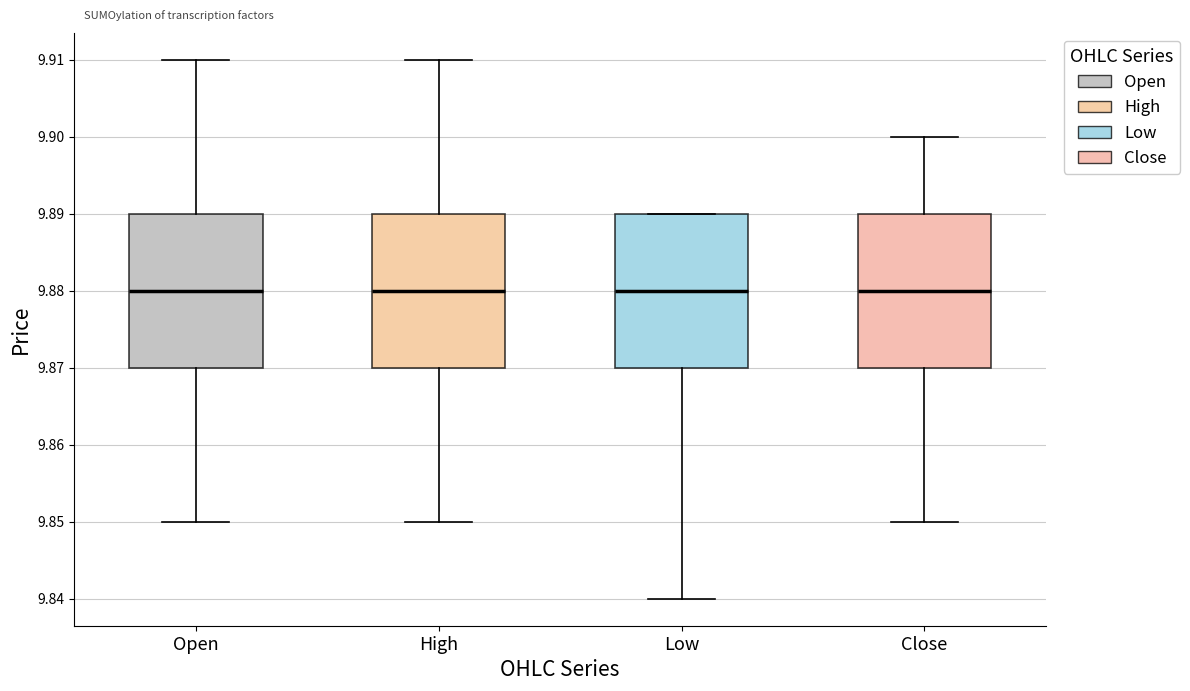

Reading left to right, transcribe this box plot: for each box, give where its median line is, the range the box spans, and where its two whiskers end, as read against the y-axis. The values are not printed on the chart, so give them approximately, as read against the axis.

Open: median 9.88, box 9.87 to 9.89, whiskers 9.85 to 9.91
High: median 9.88, box 9.87 to 9.89, whiskers 9.85 to 9.91
Low: median 9.88, box 9.87 to 9.89, whiskers 9.84 to 9.89
Close: median 9.88, box 9.87 to 9.89, whiskers 9.85 to 9.90